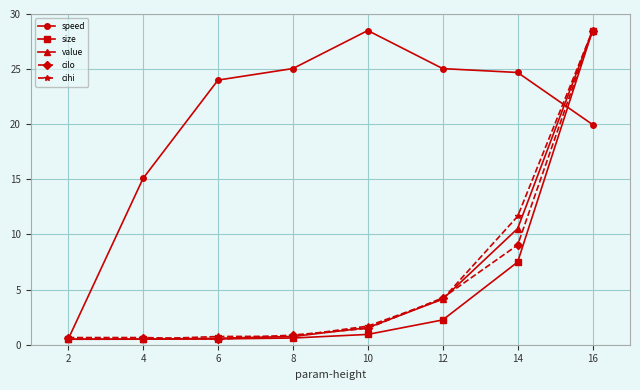

What is the approximate value of speed at 8?

25.1